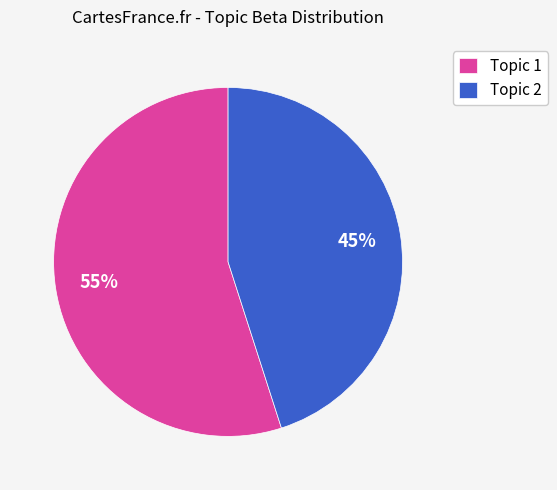

What is the majority slice?

Topic 1